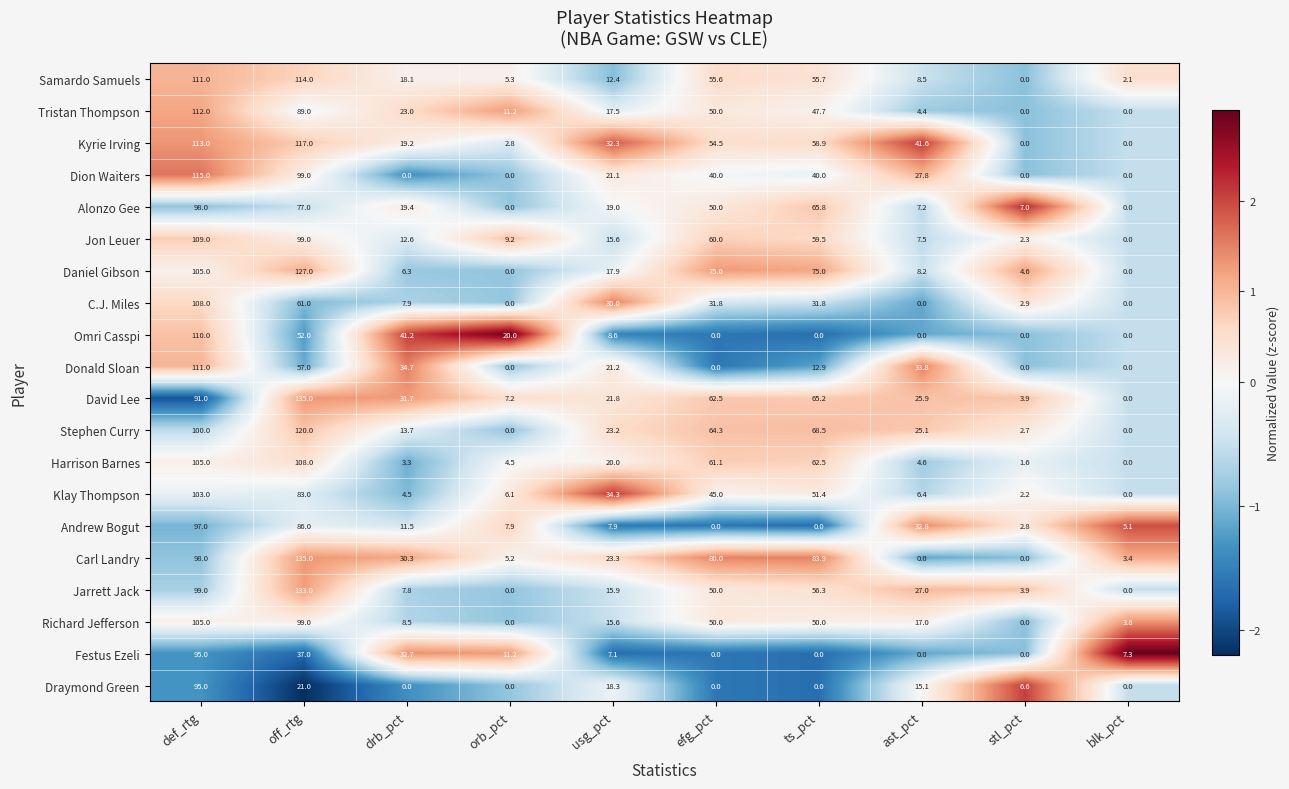

What is the sum of the Andrew Bogut values at efg_pct and ast_pct?

32.8